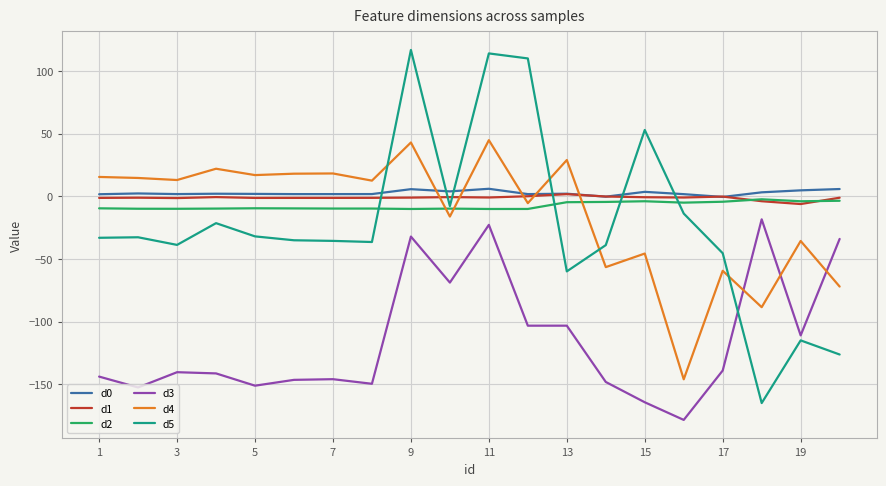

True or false: d3 and d4 cross at least once.

True